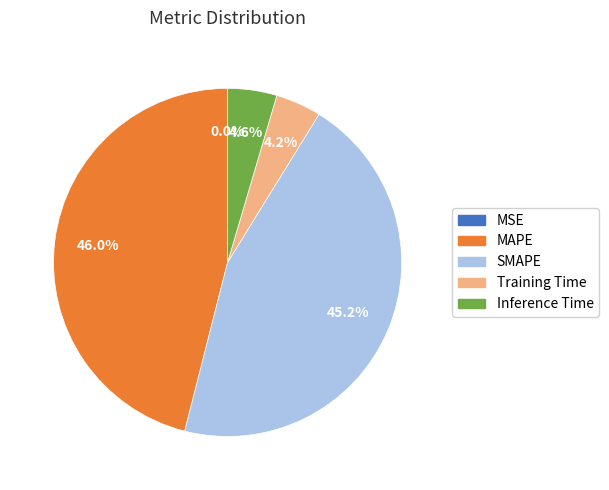

Which has a higher value, MAPE or Inference Time?

MAPE